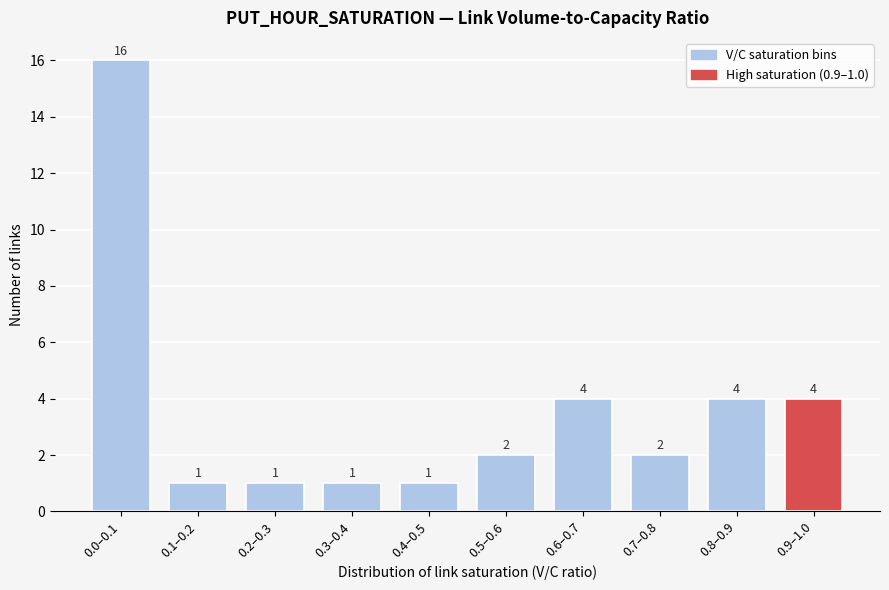

Reading left to right, transcribe all the data shown in this chart.

0.0–0.1=16	0.1–0.2=1	0.2–0.3=1	0.3–0.4=1	0.4–0.5=1	0.5–0.6=2	0.6–0.7=4	0.7–0.8=2	0.8–0.9=4	0.9–1.0=4